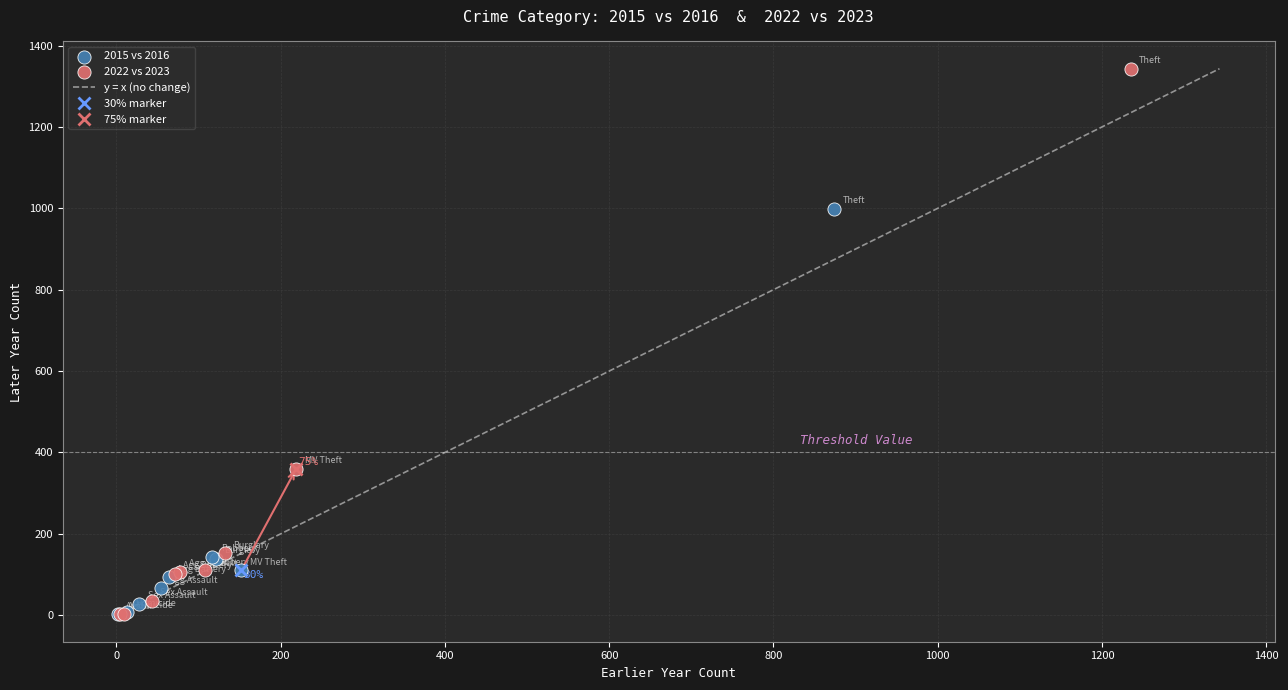

Which series has the widest spread of Y values?

2022 vs 2023